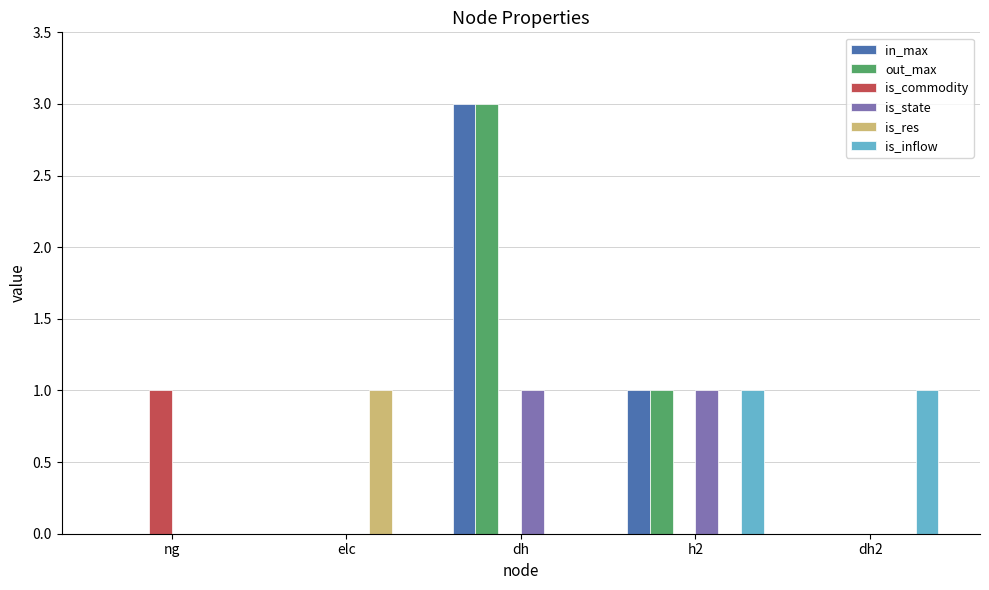

At which category is the sum across all series the highest?

dh